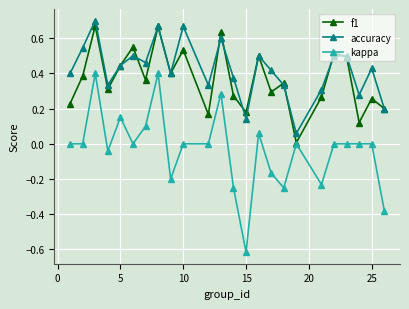

Does the chart have visible grid lines?

Yes